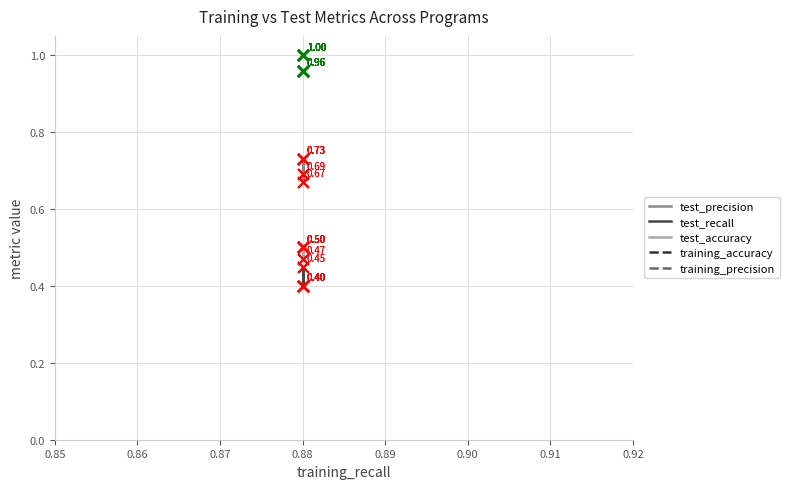

What are all the series names shown in the legend?

test_precision, test_recall, test_accuracy, training_accuracy, training_precision